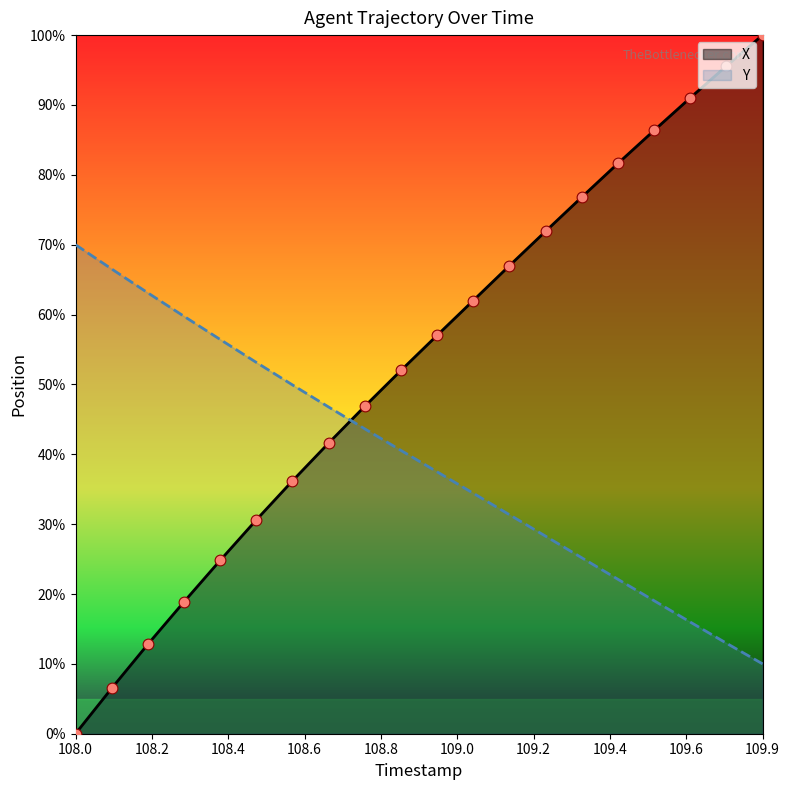

Which series has the largest total across all categories?

X